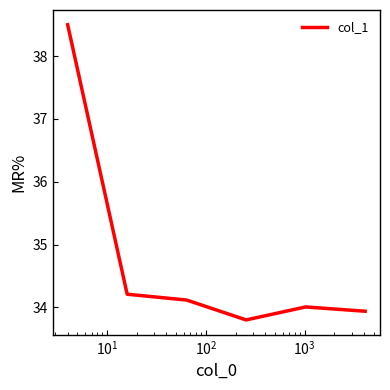

What is the greatest value displayed?

38.5